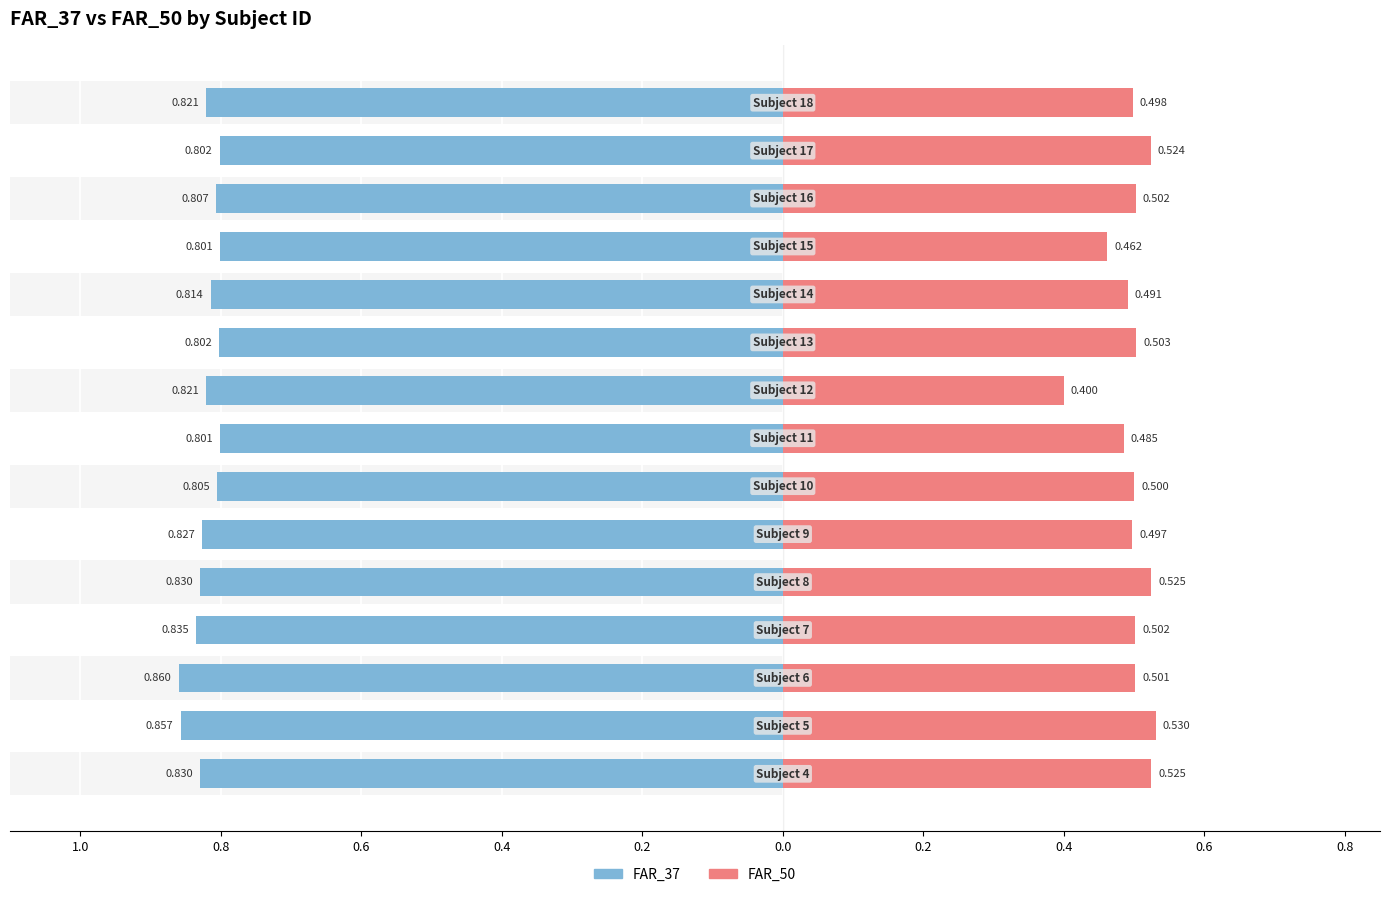

What is the difference between the second highest and second lowest values in the FAR_50 series?

0.1